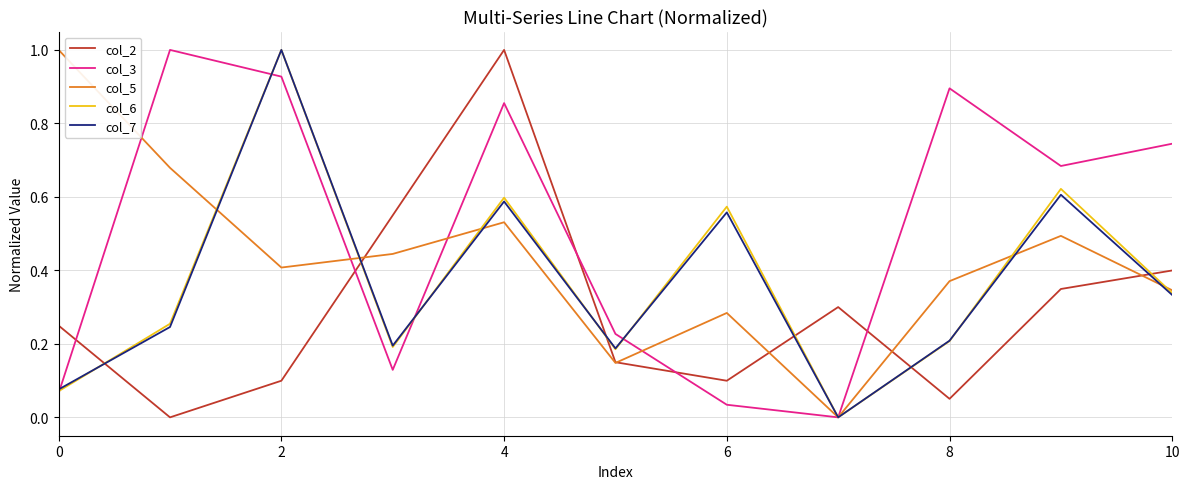

Which series has the largest total across all categories?

col_3